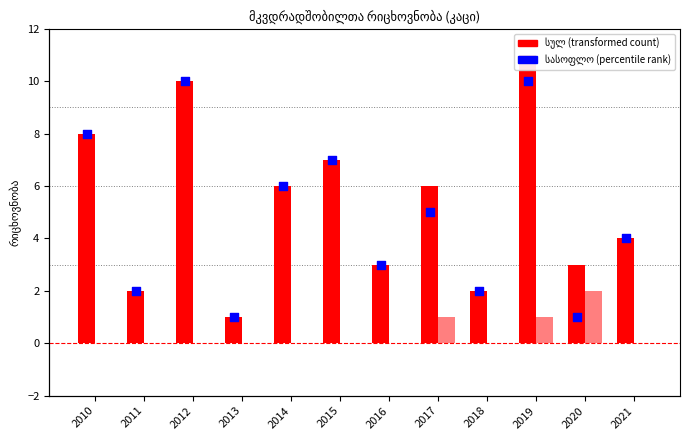

At which category is the sum across all series the highest?

2019